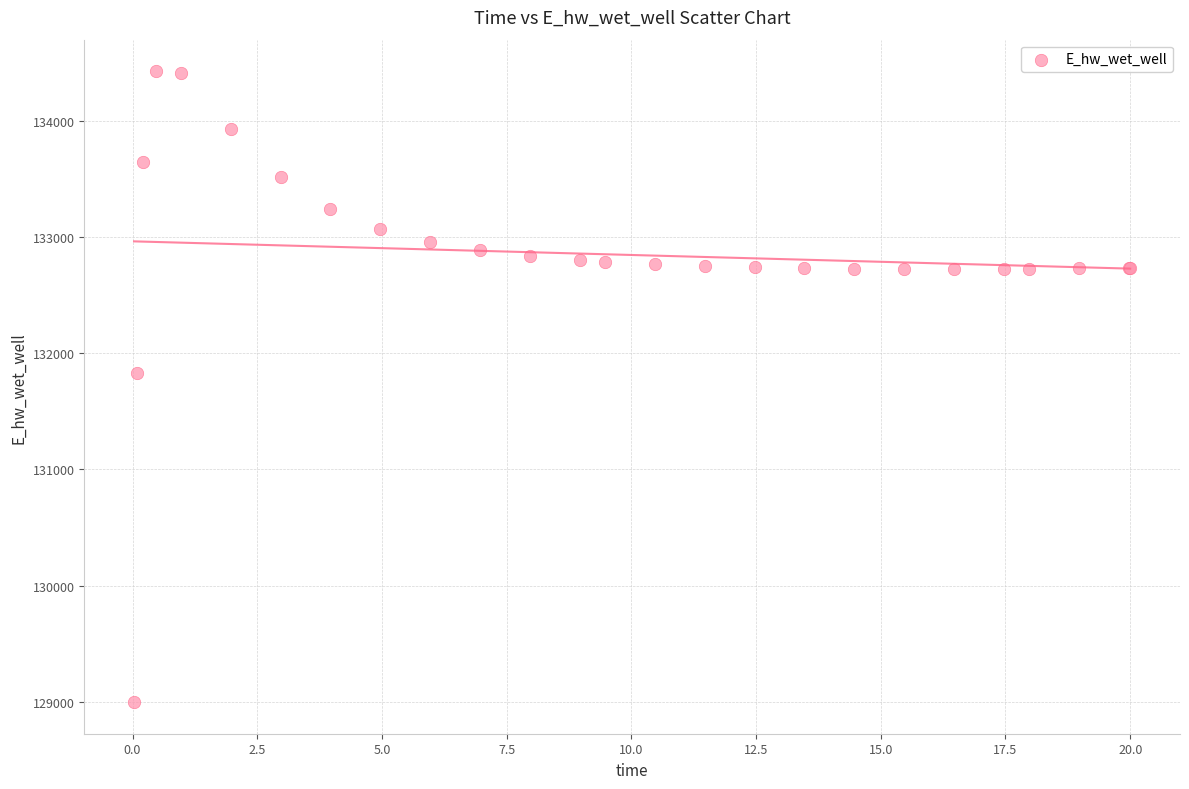

What Y value in the scatter plot is closest to 131712?

131830.2